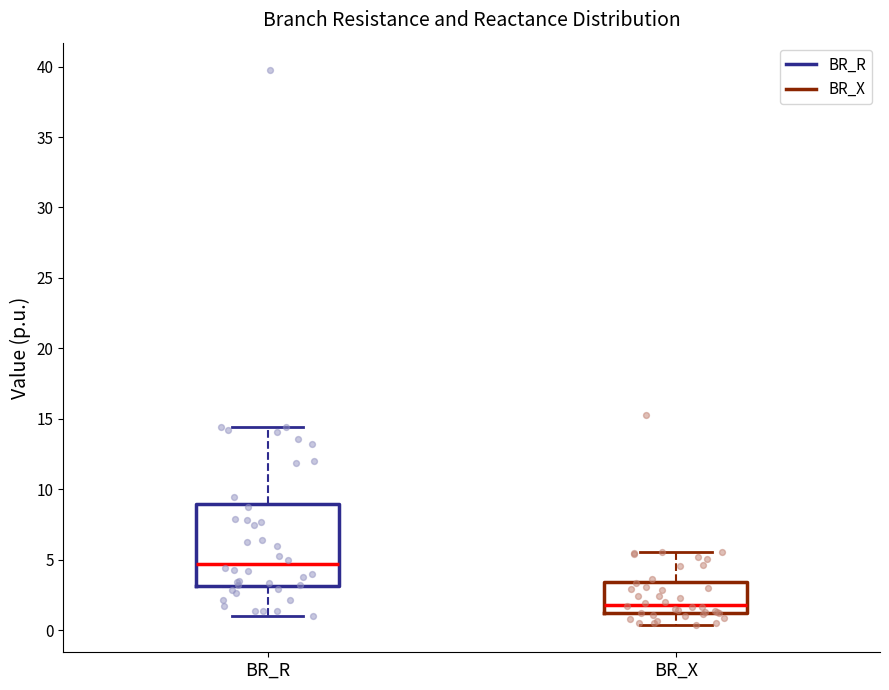

Reading left to right, read every box against the y-axis: the position of its median line, the range the box covers, and the ends of its whiskers. The values are not printed on the chart, so give them approximately, as read against the axis.

BR_R: median 4.5, box 3.0 to 9.0, whiskers 1.0 to 14.5
BR_X: median 2.0, box 1.0 to 3.5, whiskers 0.5 to 5.5